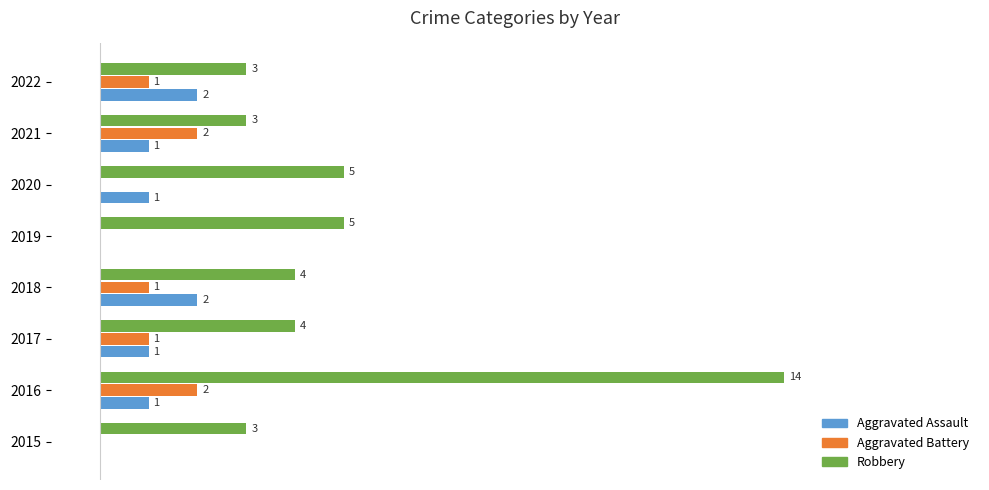

Which series changed the most between 2016 and 2017?

Robbery